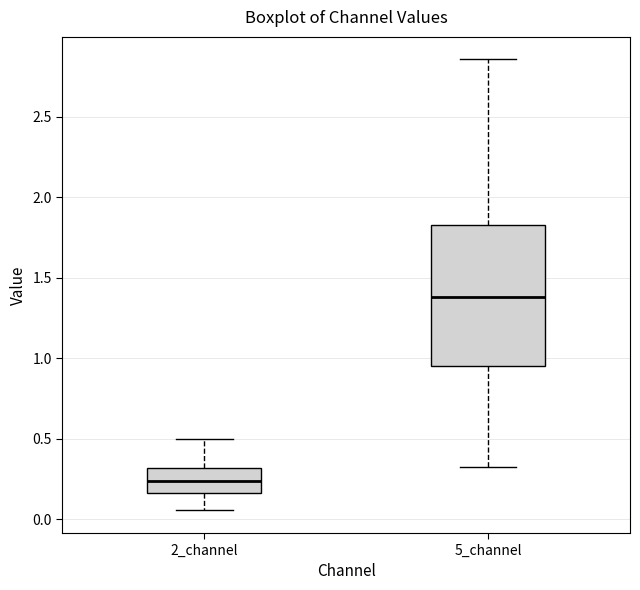

Reading left to right, read every box against the y-axis: the position of its median line, the range the box covers, and the ends of its whiskers. The values are not printed on the chart, so give them approximately, as read against the axis.

2_channel: median 0.25, box 0.15 to 0.30, whiskers 0.05 to 0.50
5_channel: median 1.40, box 0.95 to 1.85, whiskers 0.30 to 2.85